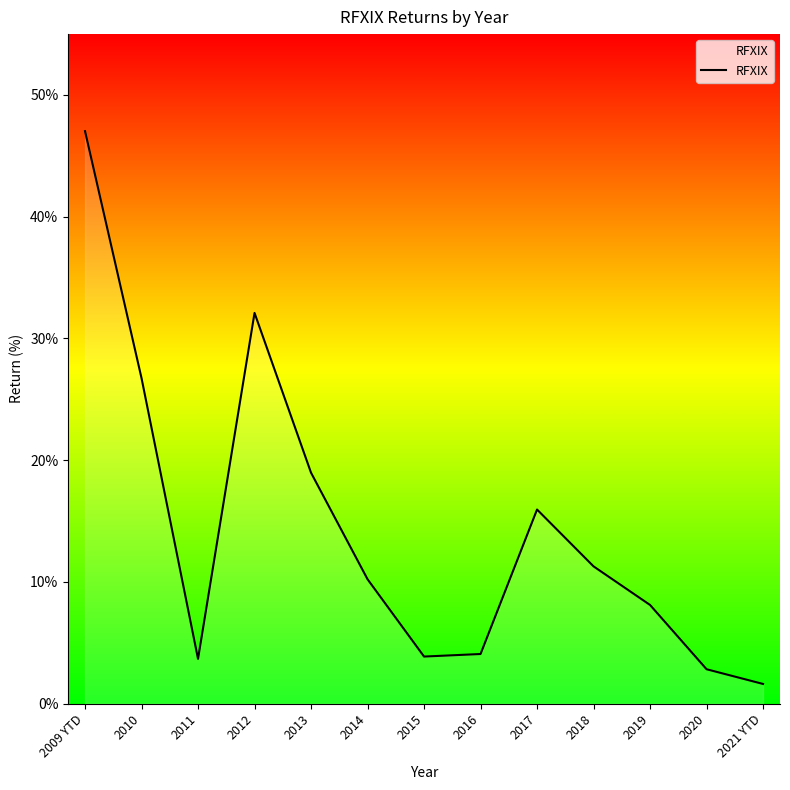

What is the change in value from 2017 to 2021 YTD?

-14.3